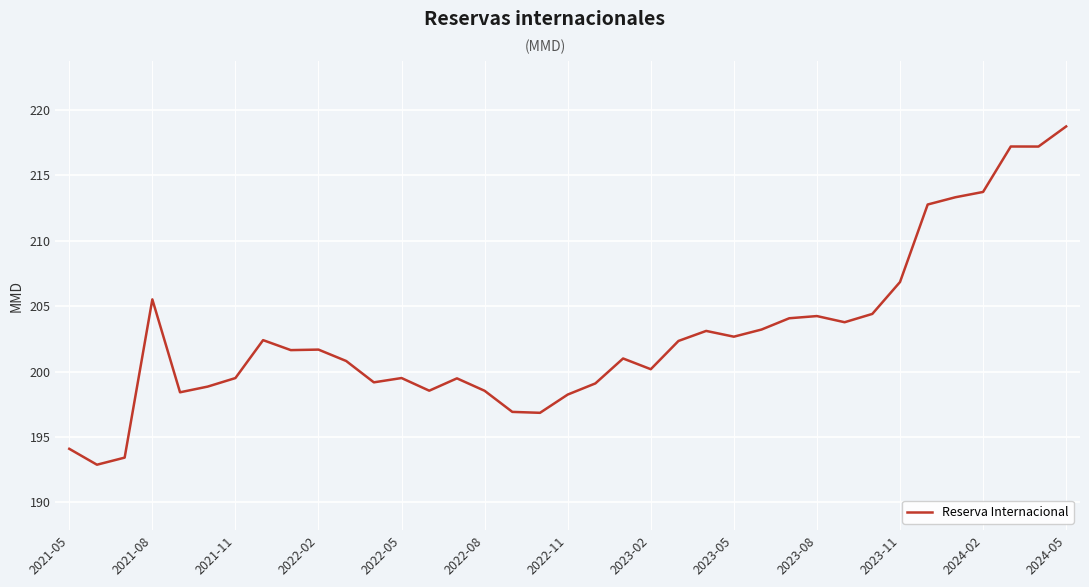

What is the minimum value shown in the chart?

192.9